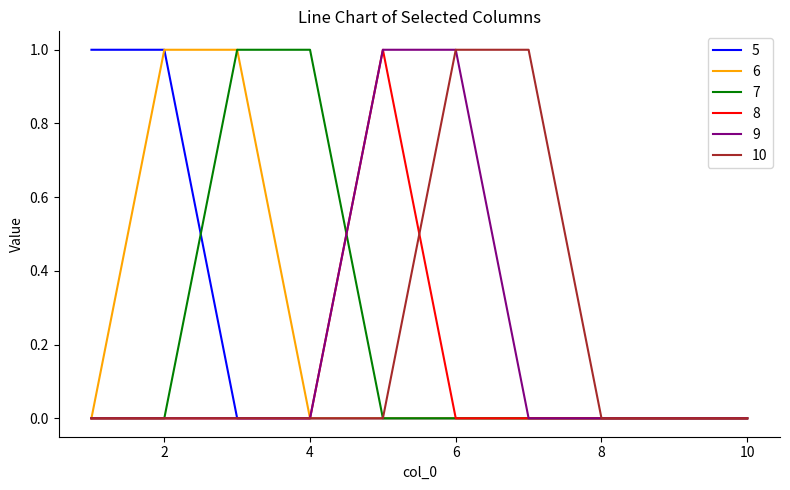

What is the difference between the maximum and minimum values in the 8 series?

1